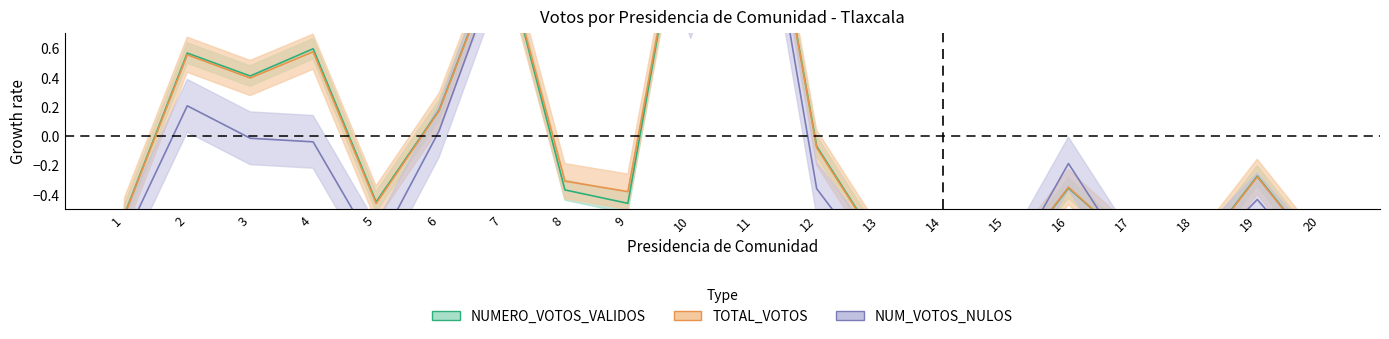

At 7, list the series in order from smallest to largest.

NUM_VOTOS_NULOS, TOTAL_VOTOS, NUMERO_VOTOS_VALIDOS